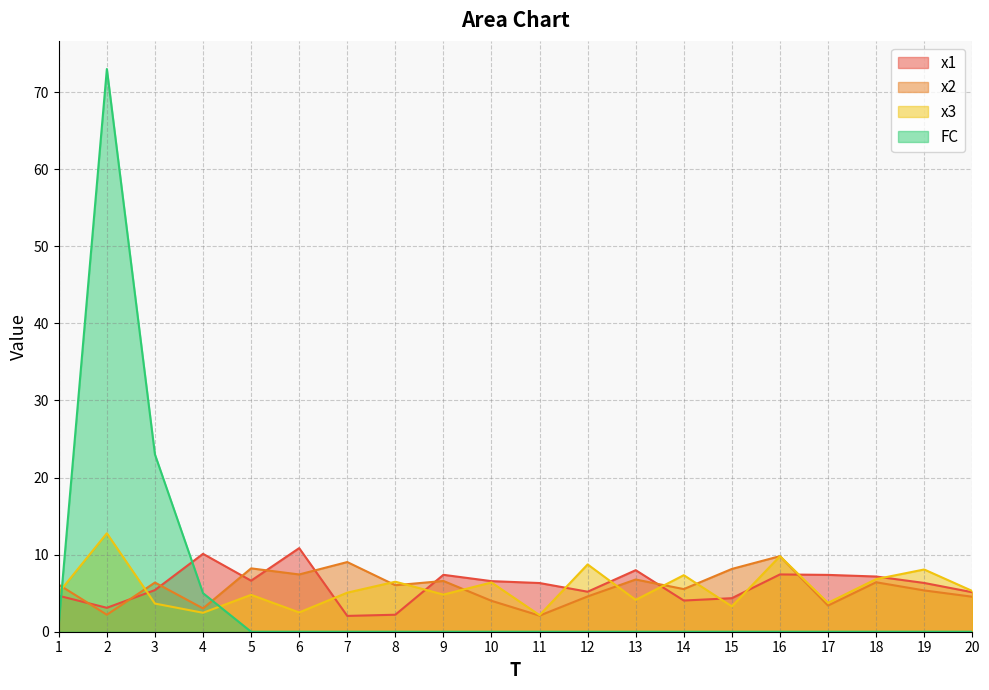

Which series changed the most between 3 and 16?

FC